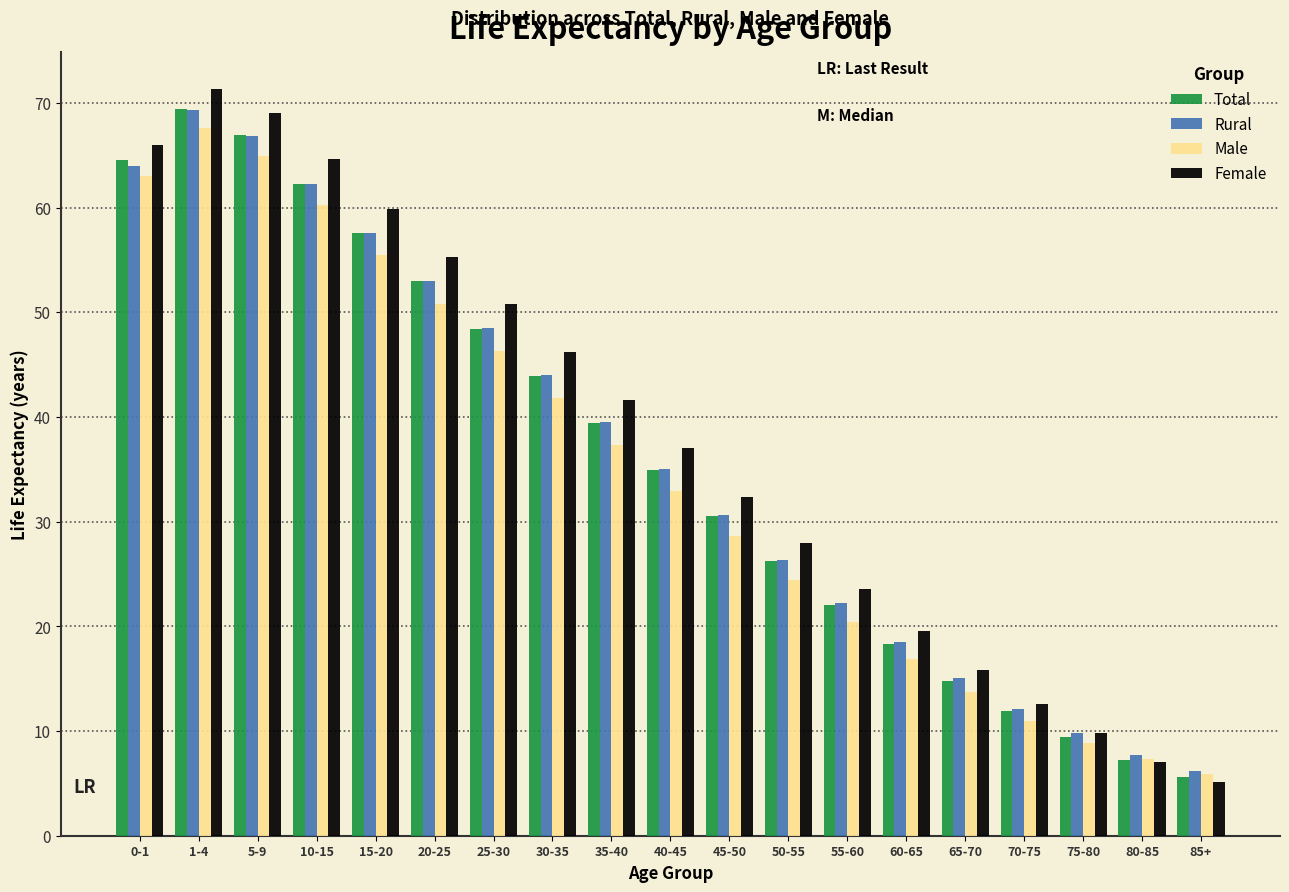

Rank the categories by Total value from highest to lowest.

1-4, 5-9, 0-1, 10-15, 15-20, 20-25, 25-30, 30-35, 35-40, 40-45, 45-50, 50-55, 55-60, 60-65, 65-70, 70-75, 75-80, 80-85, 85+